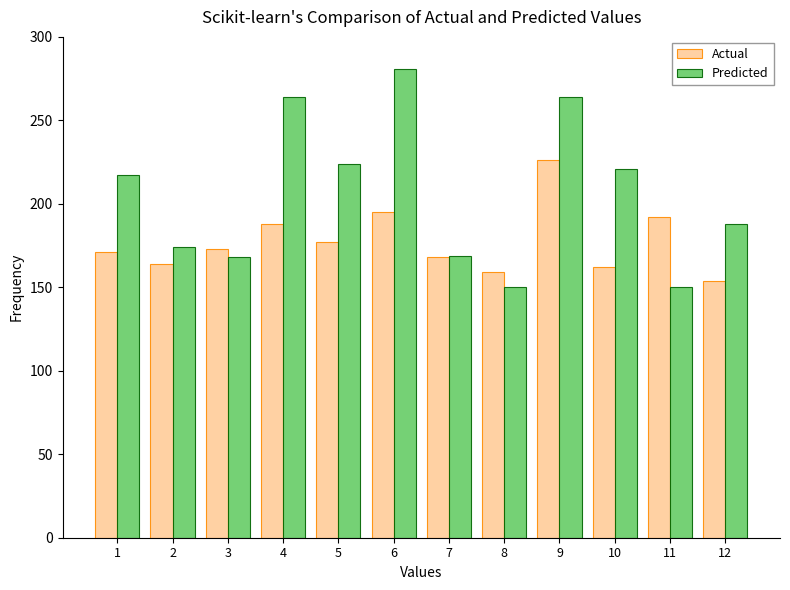

What is the difference between the second highest and second lowest values in the Actual series?

36